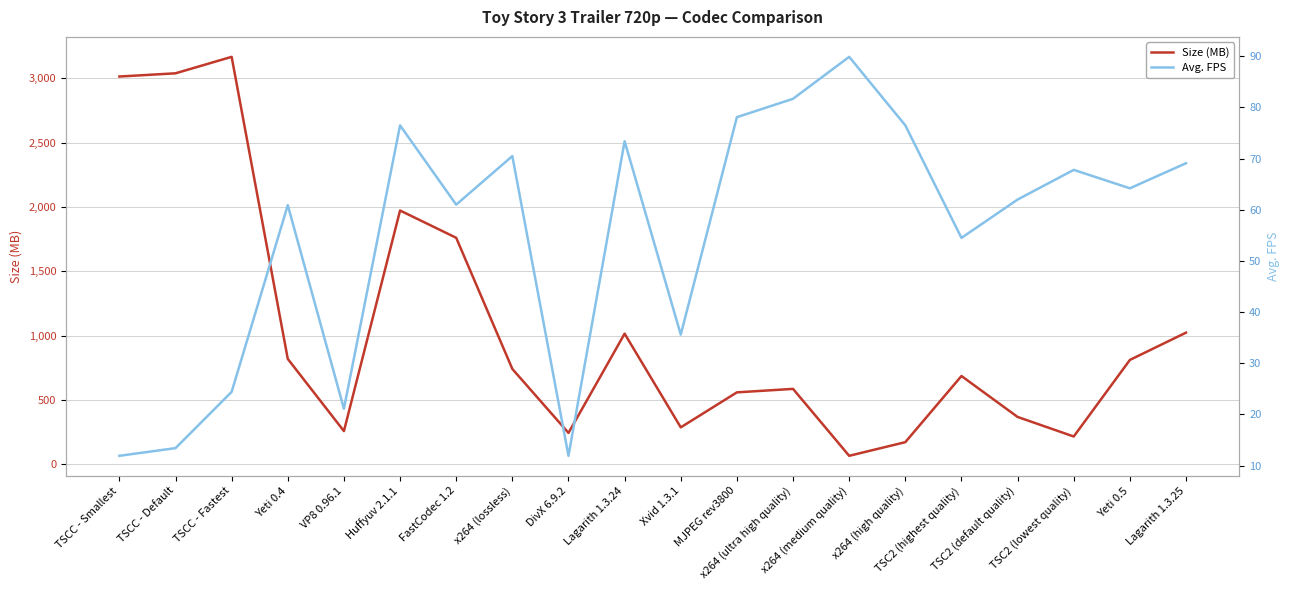

At which category is the sum across all series the highest?

TSCC - Fastest